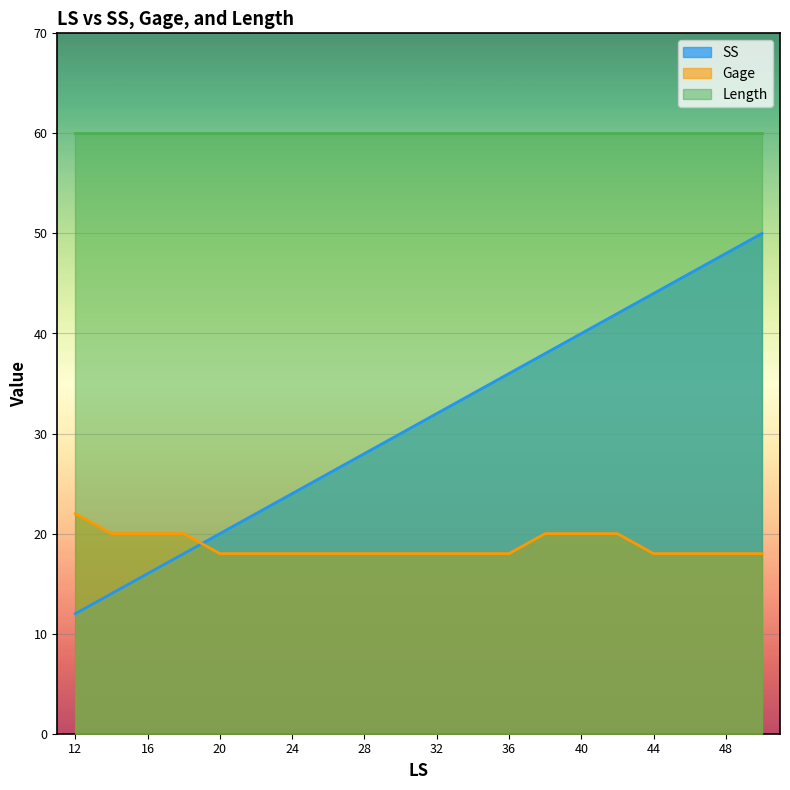

Which series has the largest total across all categories?

Length